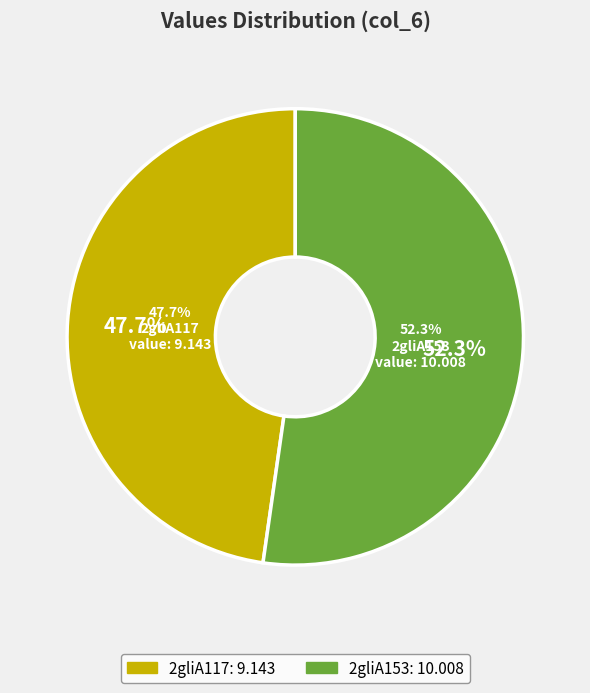

What is the smallest slice in the pie chart?

2gliA117